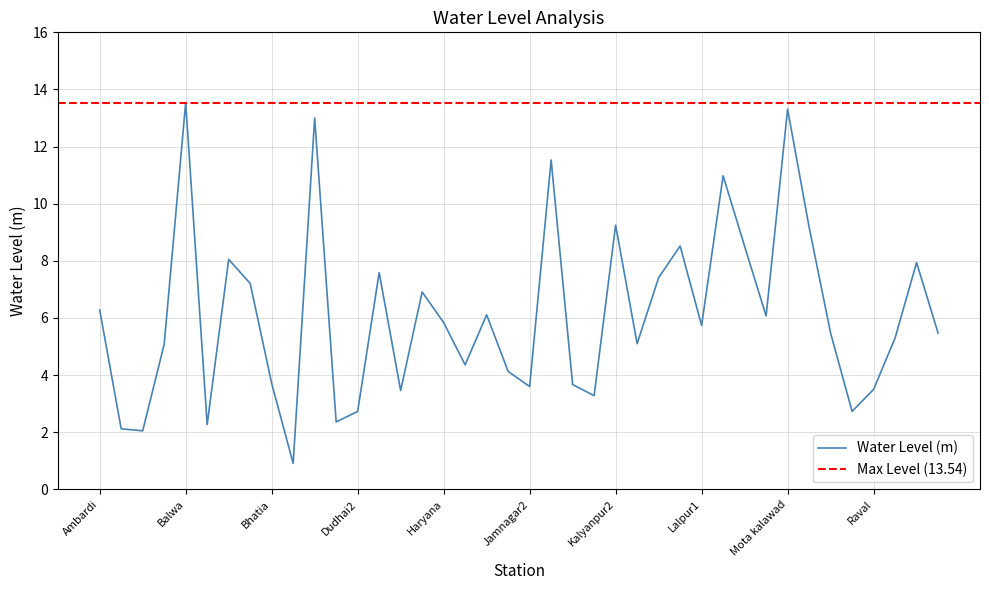

Which category has the lowest value across all series?

Bhatiya